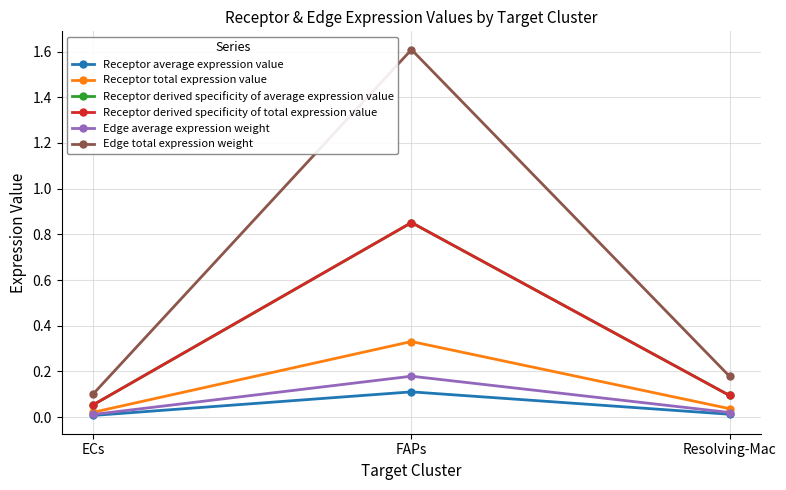

What is the spread (max minus min) of values at Resolving-Mac?

0.2